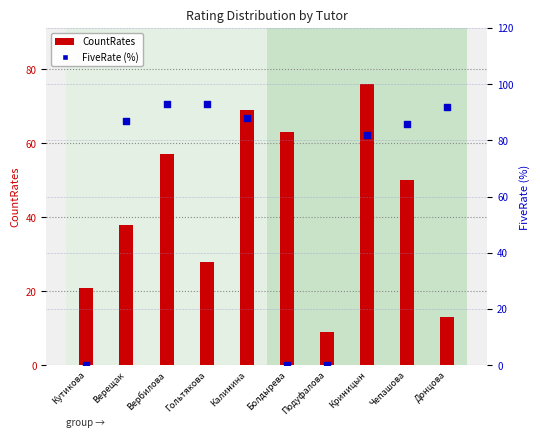

Which series reaches the minimum Y coordinate?

FiveRate (%)